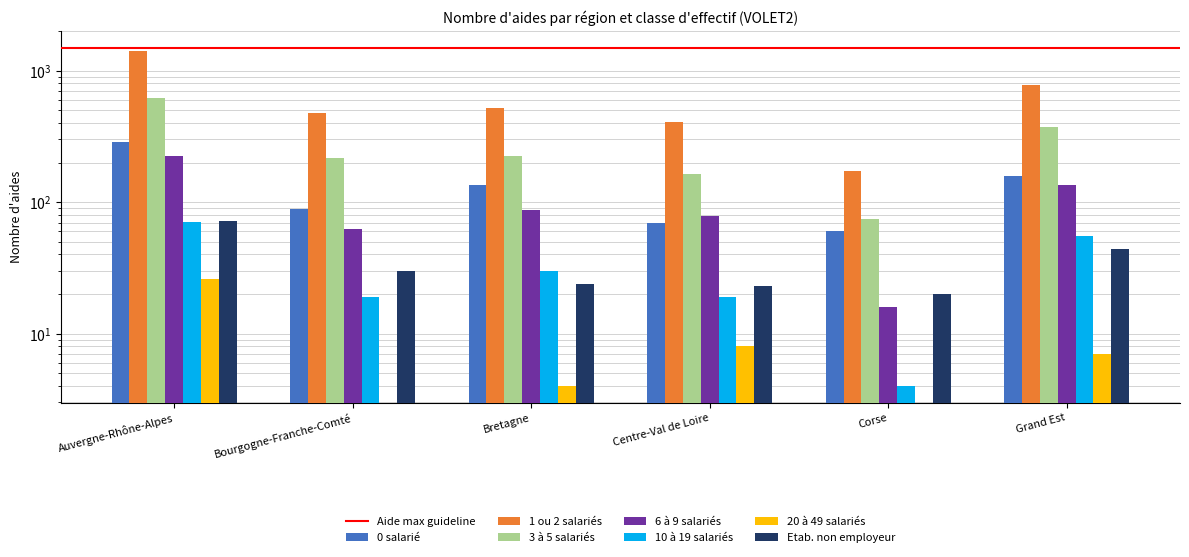

What is the average value of the 1 ou 2 salariés series?

627